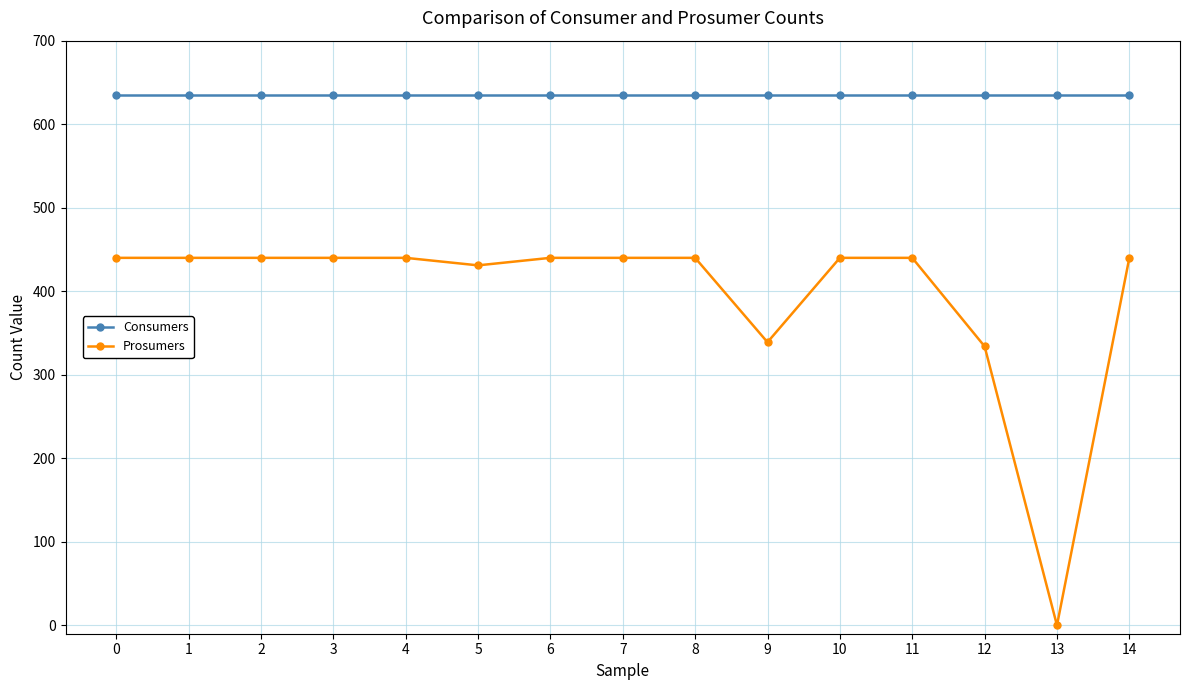

Reading left to right, transcribe all the data shown in this chart.

Consumers: 635	635	635	635	635	635	635	635	635	635	635	635	635	635	635
Prosumers: 440	440	440	440	440	431	440	440	440	339	440	440	334	0	440